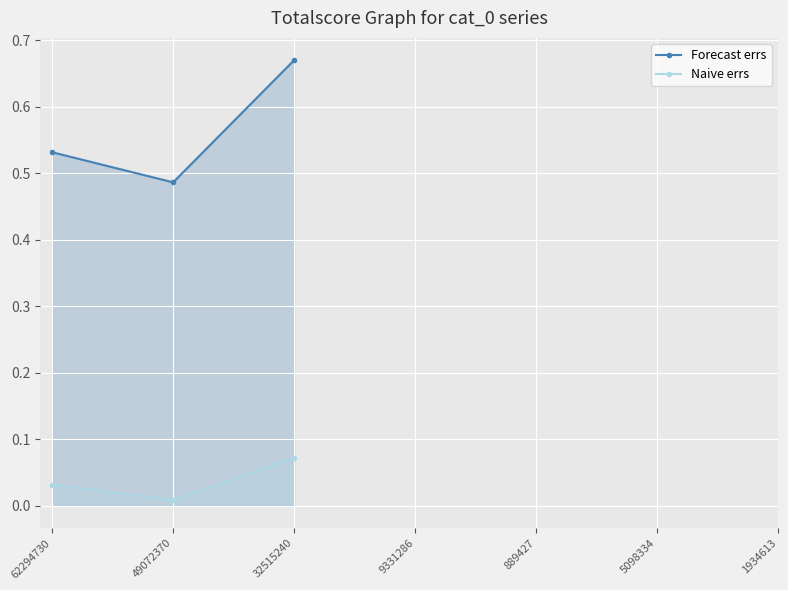

What is the approximate value of Naive errs at 32515240?

0.1